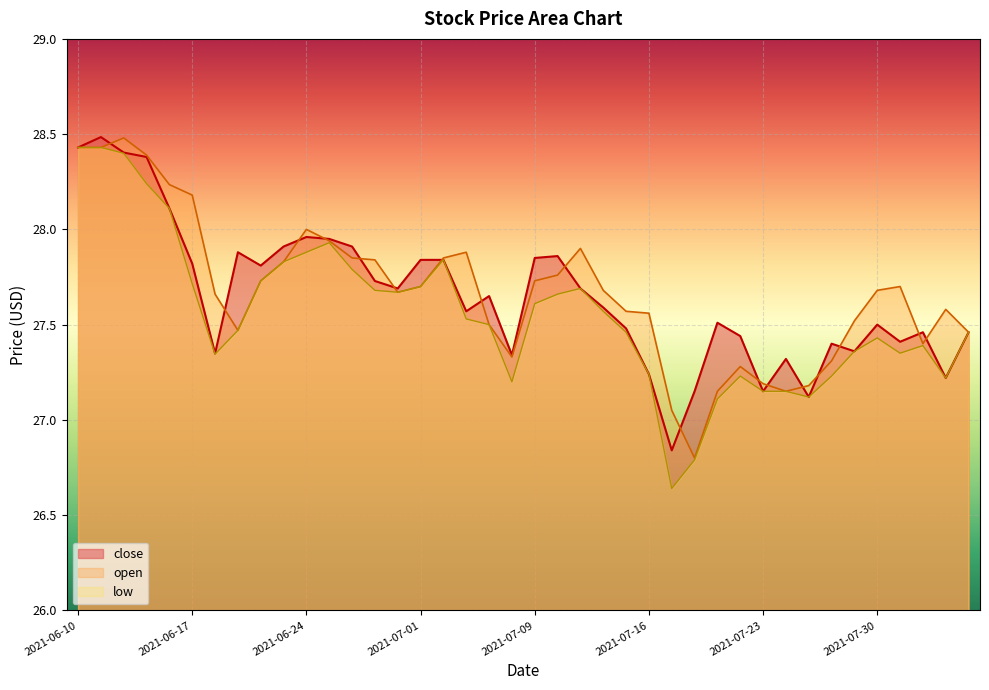

What are all the series names shown in the legend?

close, open, low